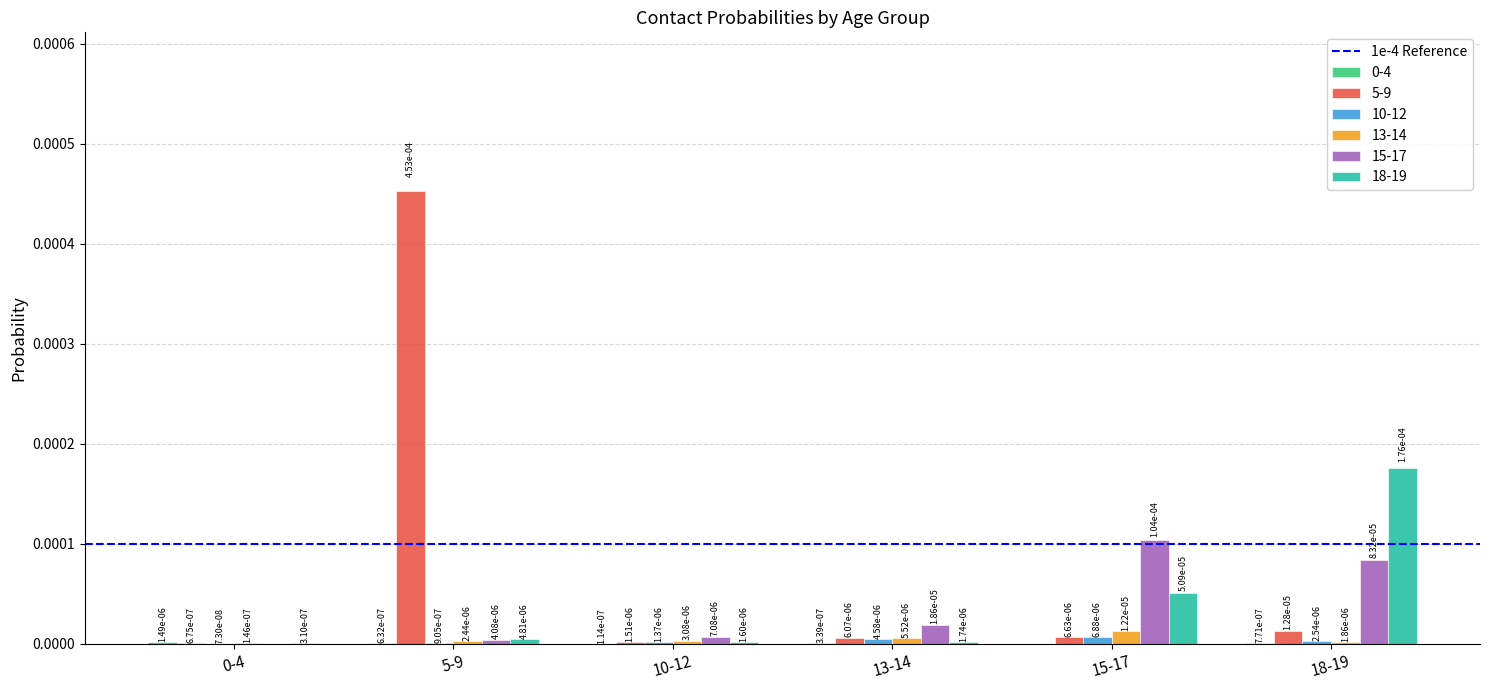

True or false: 13-14 has a value of 0.0 at 18-19.

True